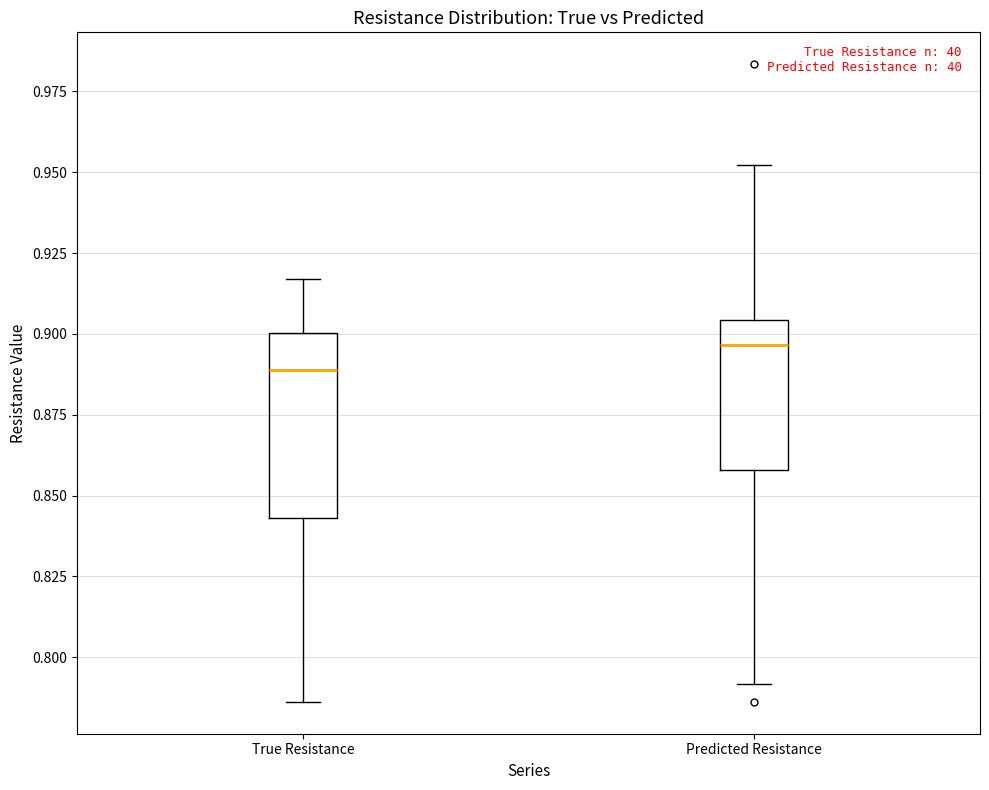

Where does the median line of the box for Predicted Resistance sit on the y-axis? The values are not printed on the chart, so give them approximately, as read against the axis.

0.895